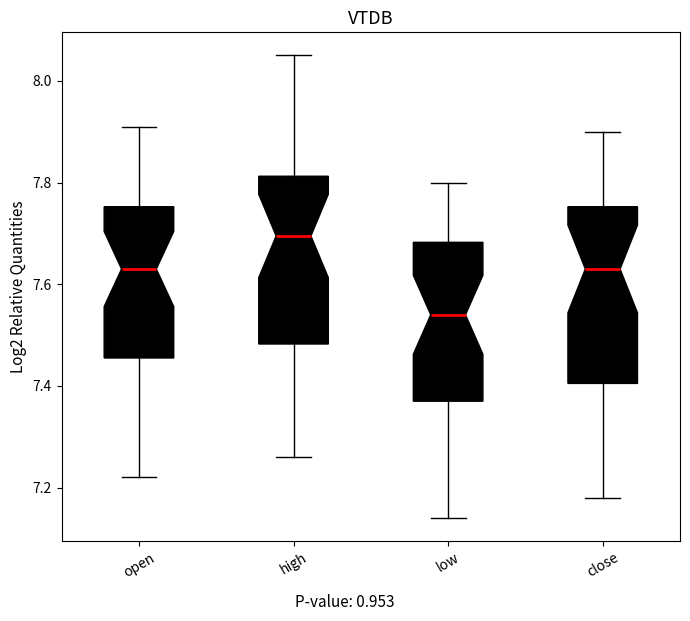

Where does the median line of the box for low sit on the y-axis? The values are not printed on the chart, so give them approximately, as read against the axis.

7.54